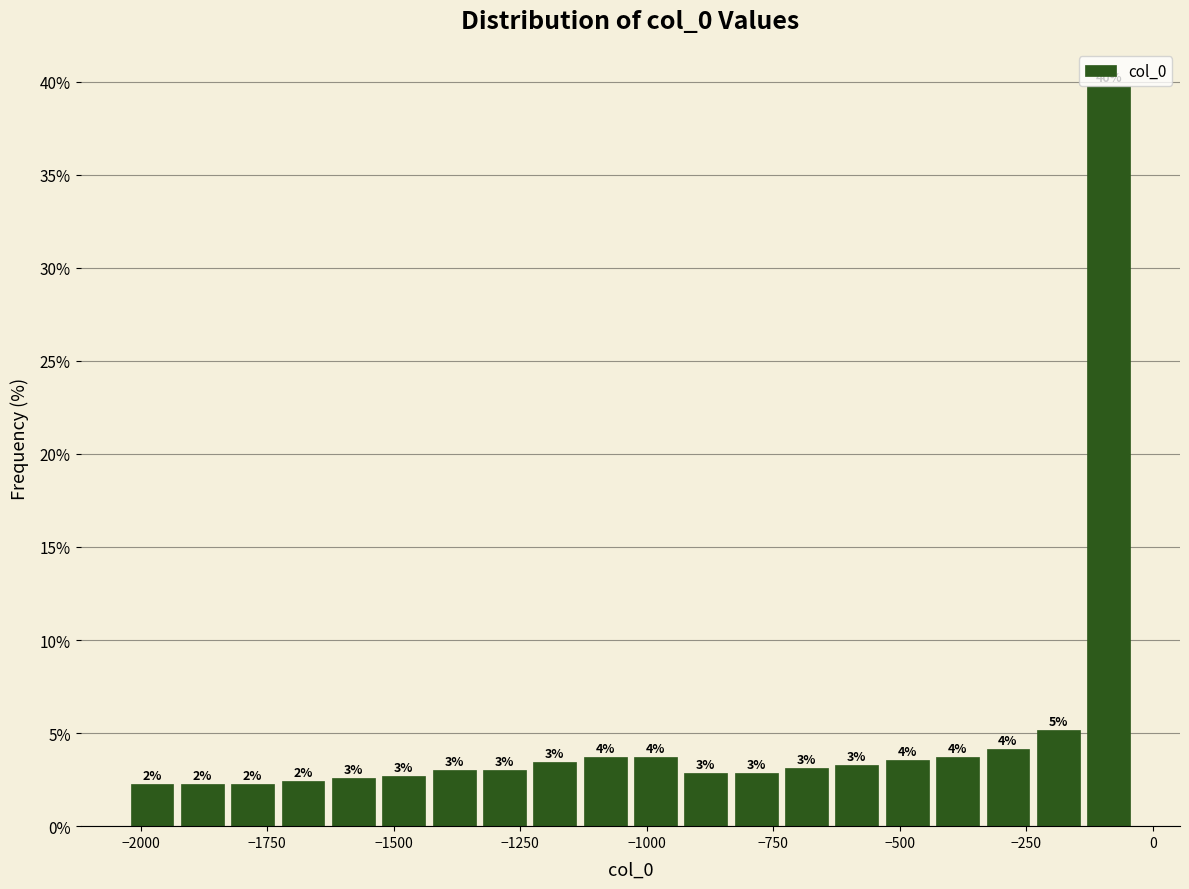

Around what value on the x-axis is the tallest bar? Give the approximate position of its centre, as read against the axis.

-100